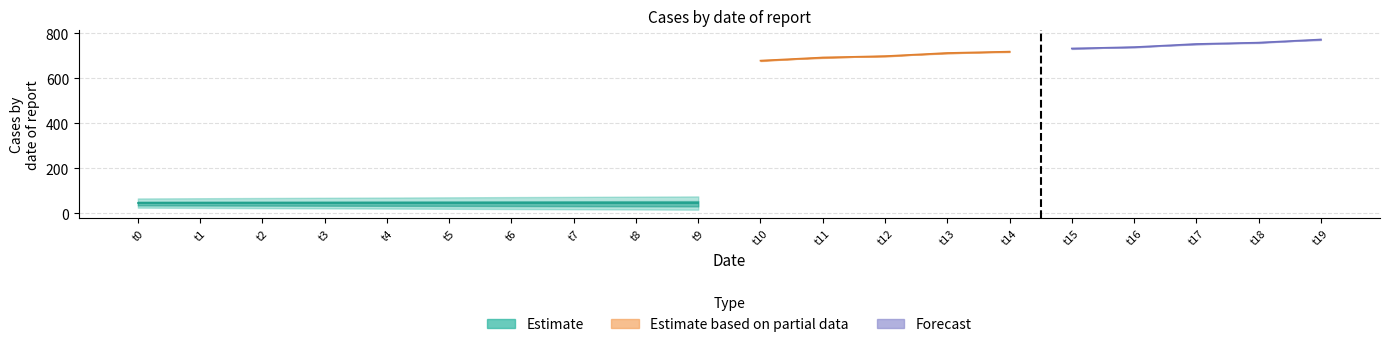

At how many categories does at least one series exceed 593?

10